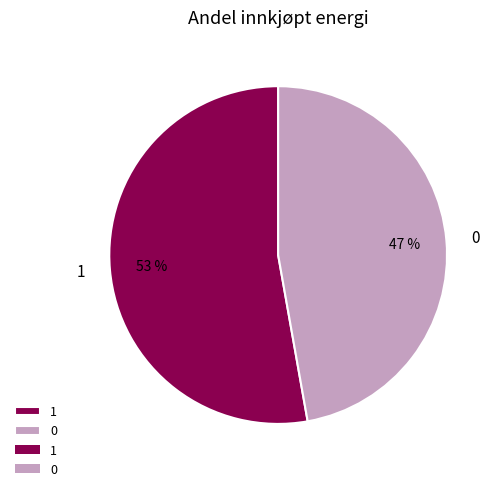

Rank the categories by value from highest to lowest.

1, 0